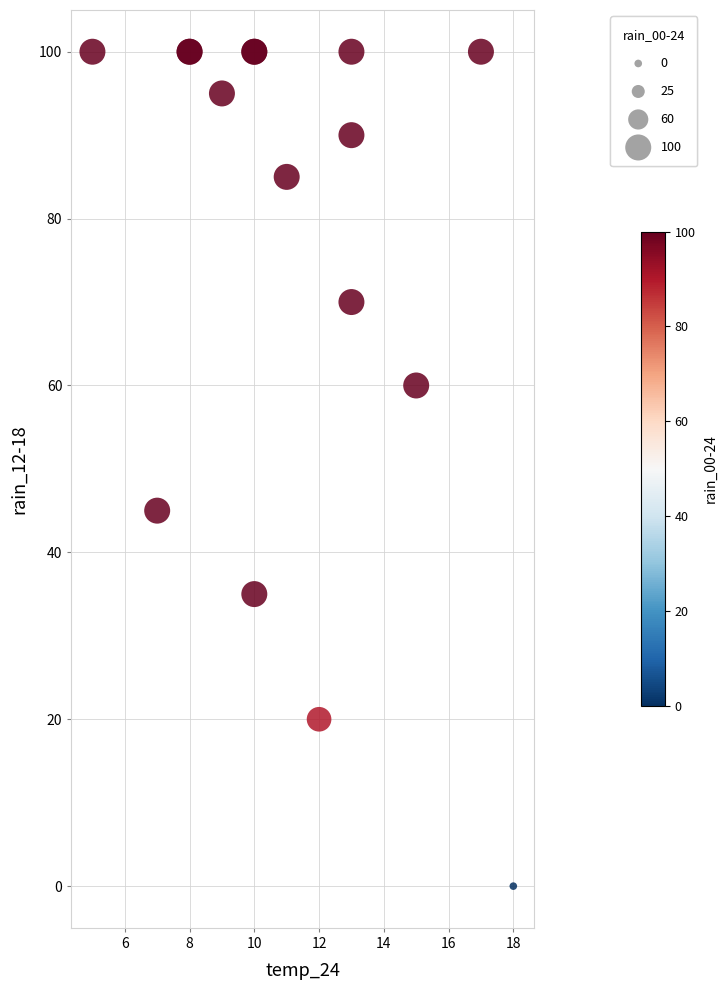

What Y value in the scatter plot is closest to 50?

45